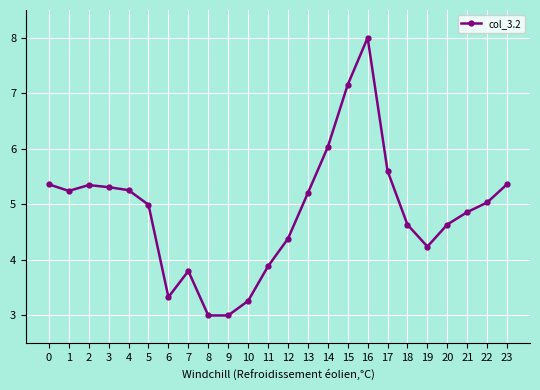

What value does the data have at 16?

8.0